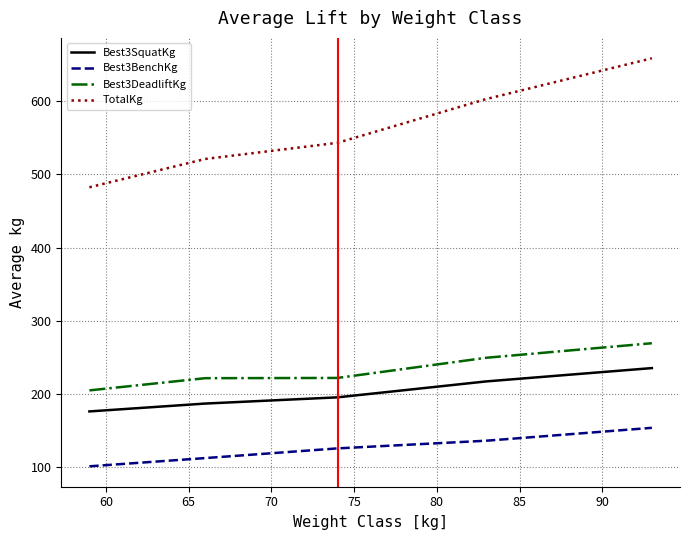

Which series has the largest range (max minus min)?

TotalKg